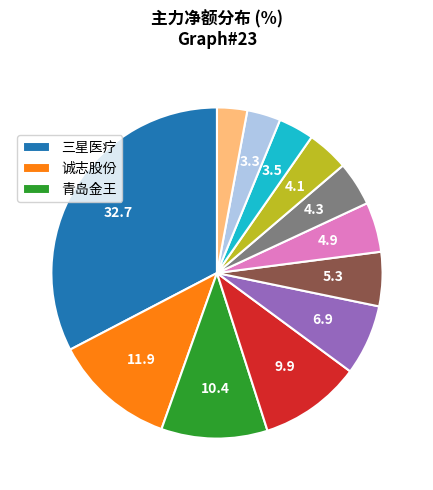

Is there a majority slice in this chart?

No